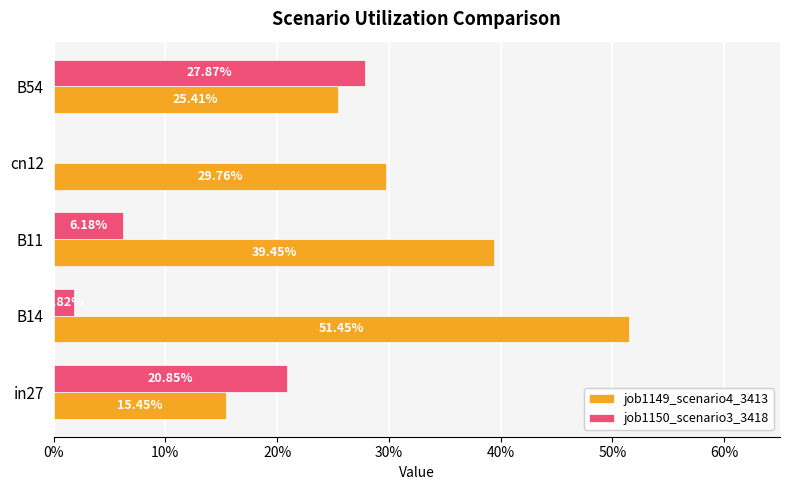

What are all the series names shown in the legend?

job1149_scenario4_3413, job1150_scenario3_3418